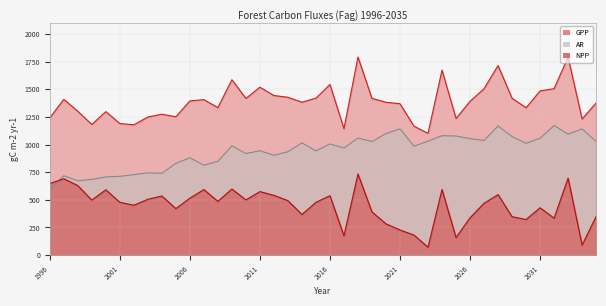

List the labels in order of GPP value, largest first.

2018, 2033, 2028, 2024, 2009, 2016, 2011, 2032, 2027, 2031, 2012, 2013, 2015, 2029, 2010, 2019, 1997, 2007, 2006, 2026, 2014, 2020, 2035, 2021, 2008, 2030, 1998, 2000, 2004, 2005, 2003, 1996, 2025, 2034, 2001, 1999, 2002, 2022, 2017, 2023